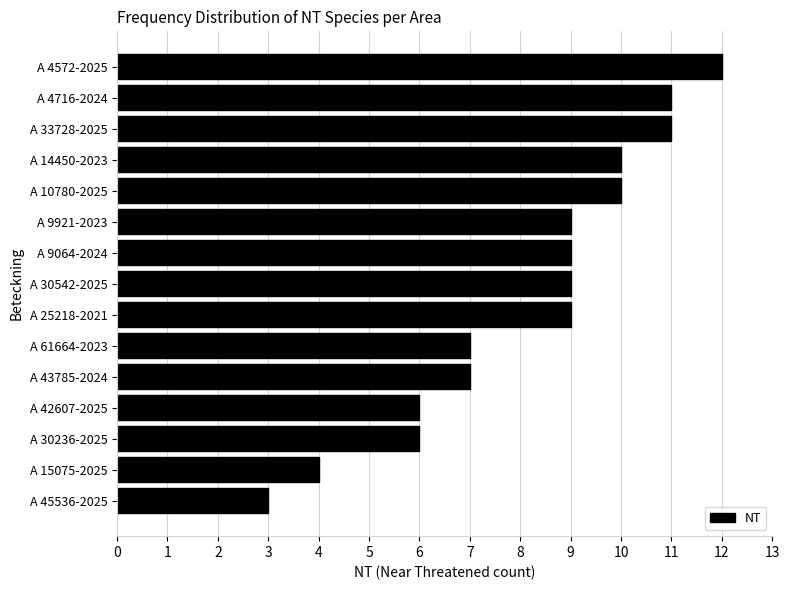

Are the bars horizontal?

Yes